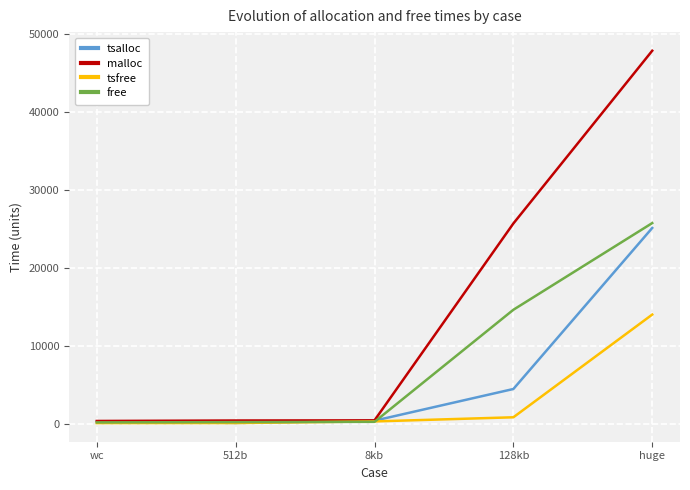

Which series has the largest total across all categories?

malloc